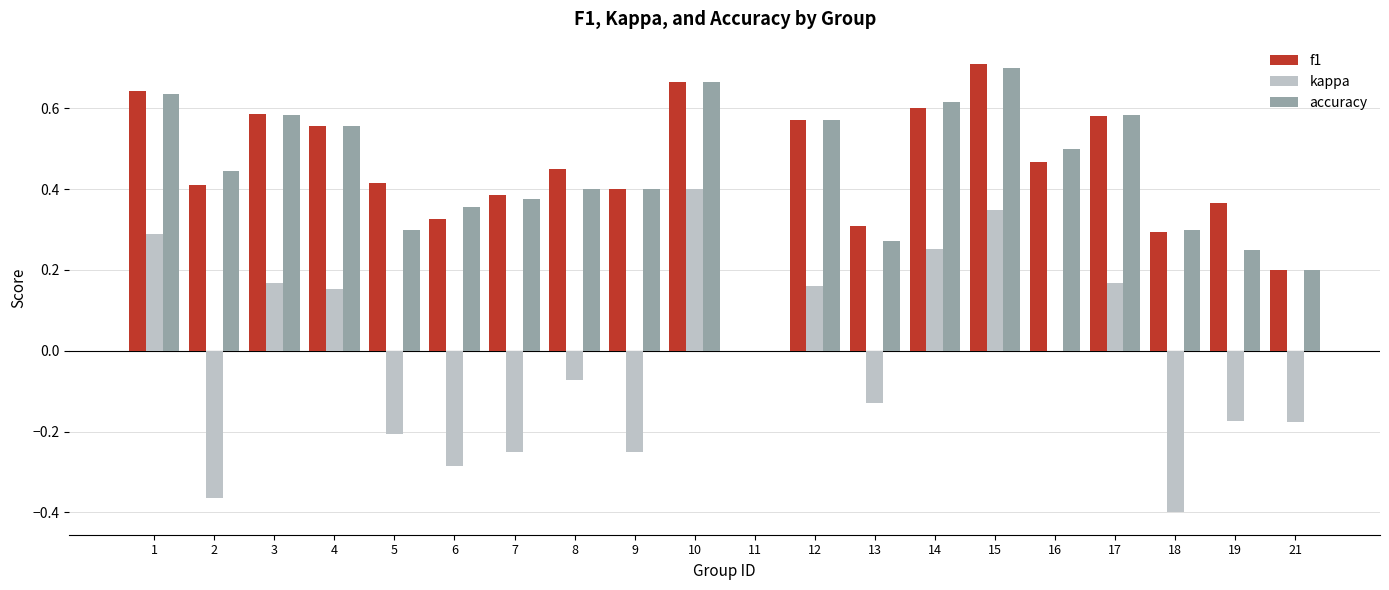

True or false: kappa has a value of -0.1 at 7.

False